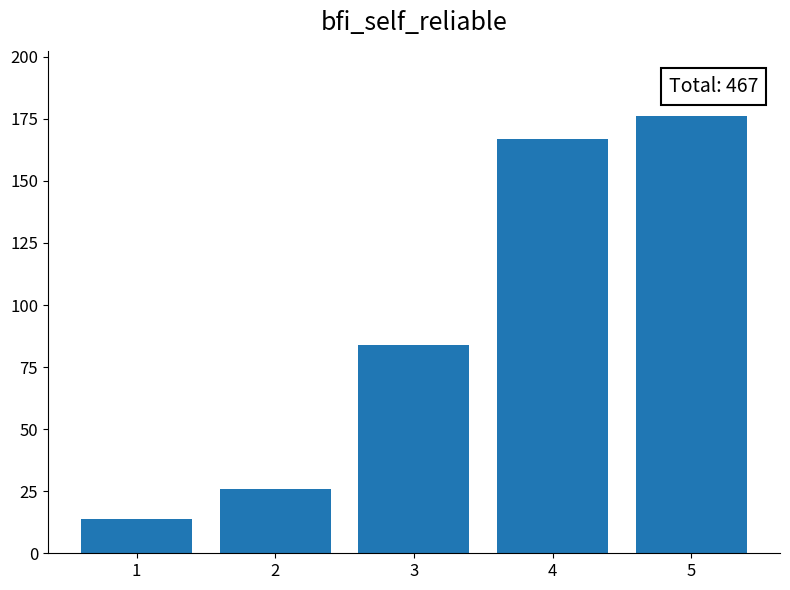

How many bars are there in total?

5